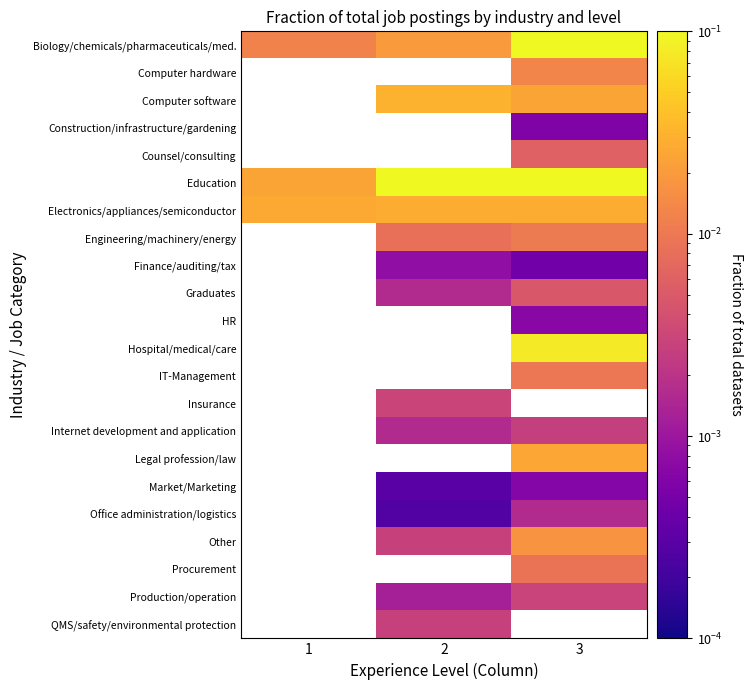

Between 1 and 2, which series saw the biggest shift?

Education